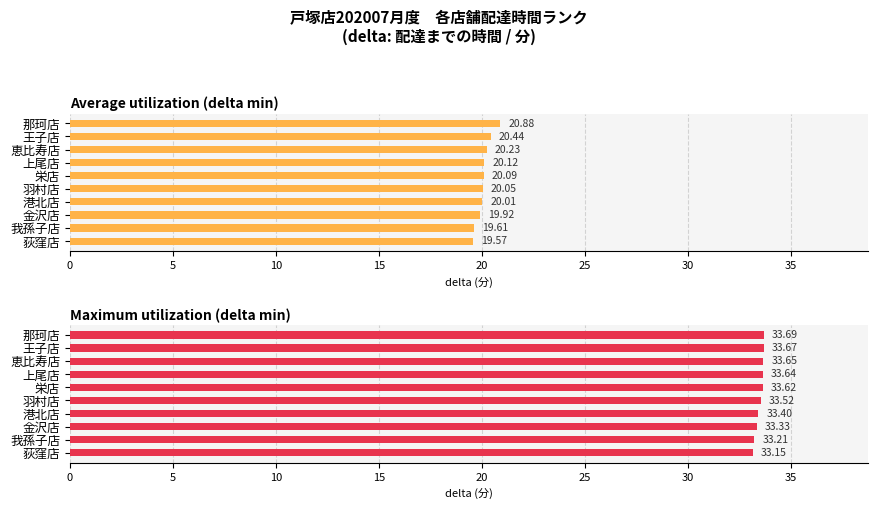

The Average utilization (delta min) series shows 33.4 at 港北店. True or false?

False